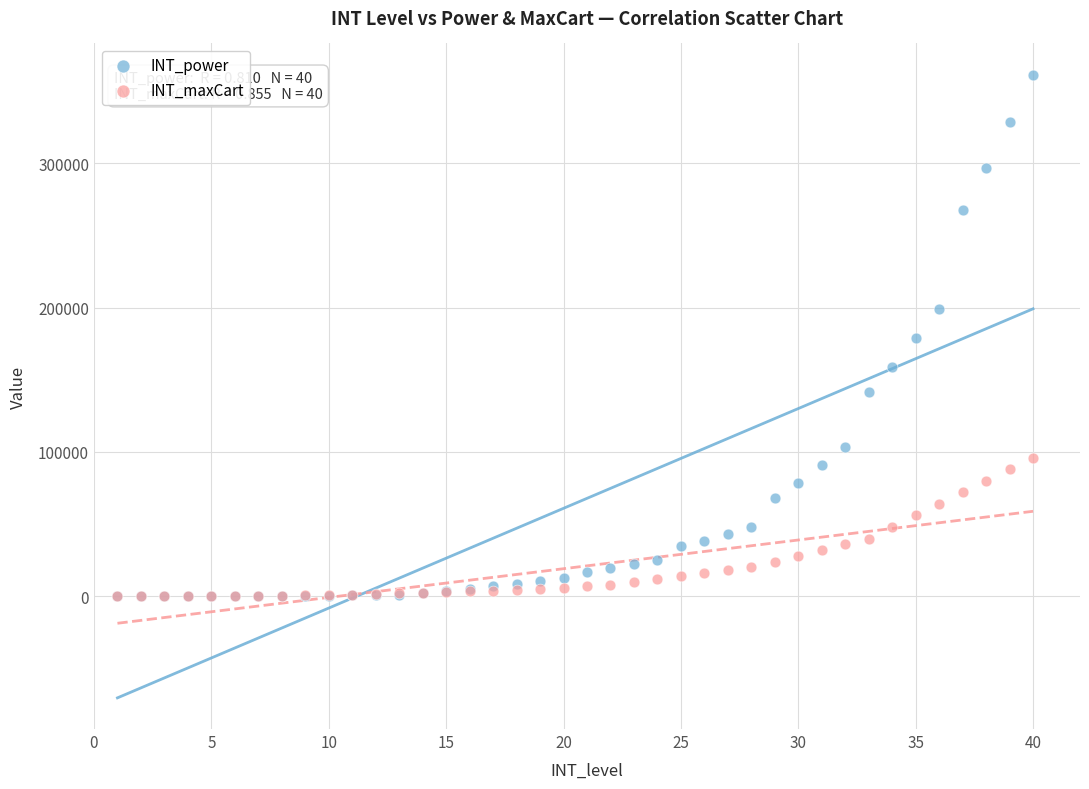

What are all the series names shown in the legend?

INT_power, INT_maxCart